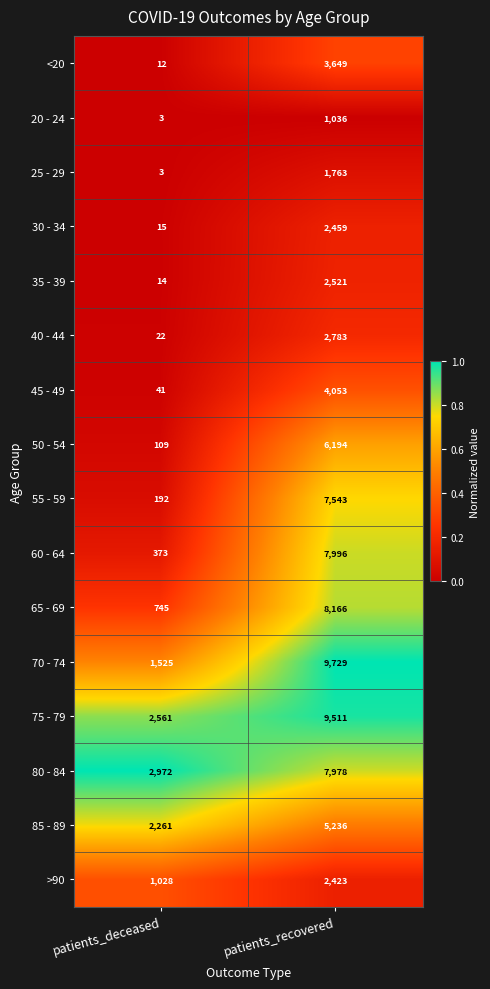

What is the average value of the 30 - 34 series?

1237